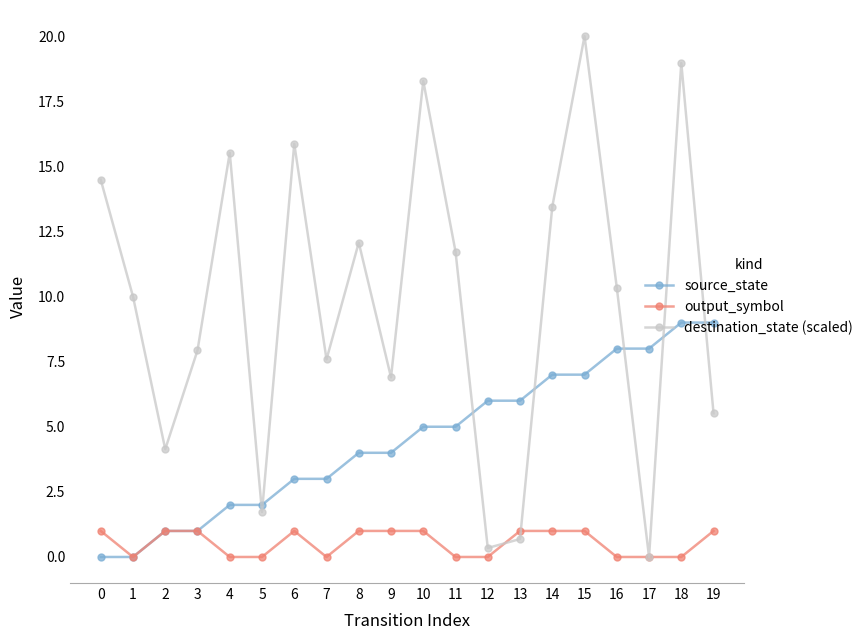

Reading right to left, transcribe all the data shown in this chart.

source_state: 9.0	9.0	8.0	8.0	7.0	7.0	6.0	6.0	5.0	5.0	4.0	4.0	3.0	3.0	2.0	2.0	1.0	1.0	0.0	0.0
output_symbol: 1.0	0.0	0.0	0.0	1.0	1.0	1.0	0.0	0.0	1.0	1.0	1.0	0.0	1.0	0.0	0.0	1.0	1.0	0.0	1.0
destination_state (scaled): 5.5	19.0	0.0	10.3	20.0	13.4	0.7	0.3	11.7	18.3	6.9	12.1	7.6	15.9	1.7	15.5	7.9	4.1	10.0	14.5